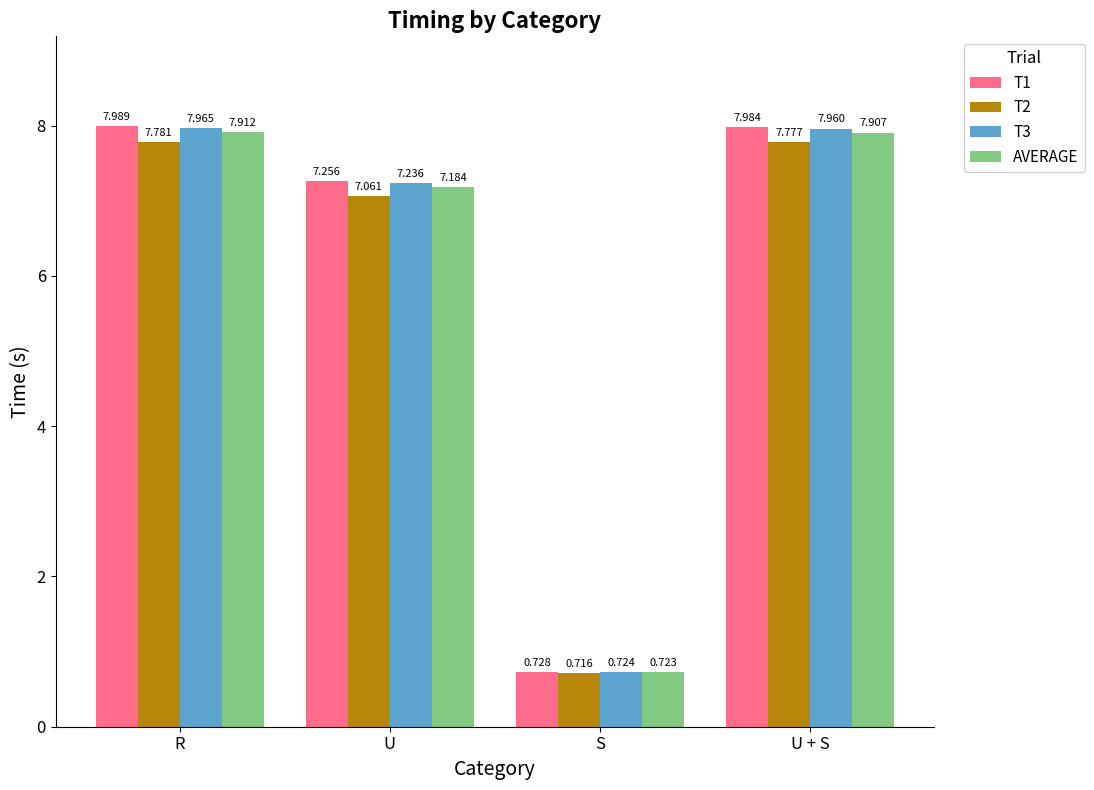

Where is AVERAGE nearest to the value 4?

U